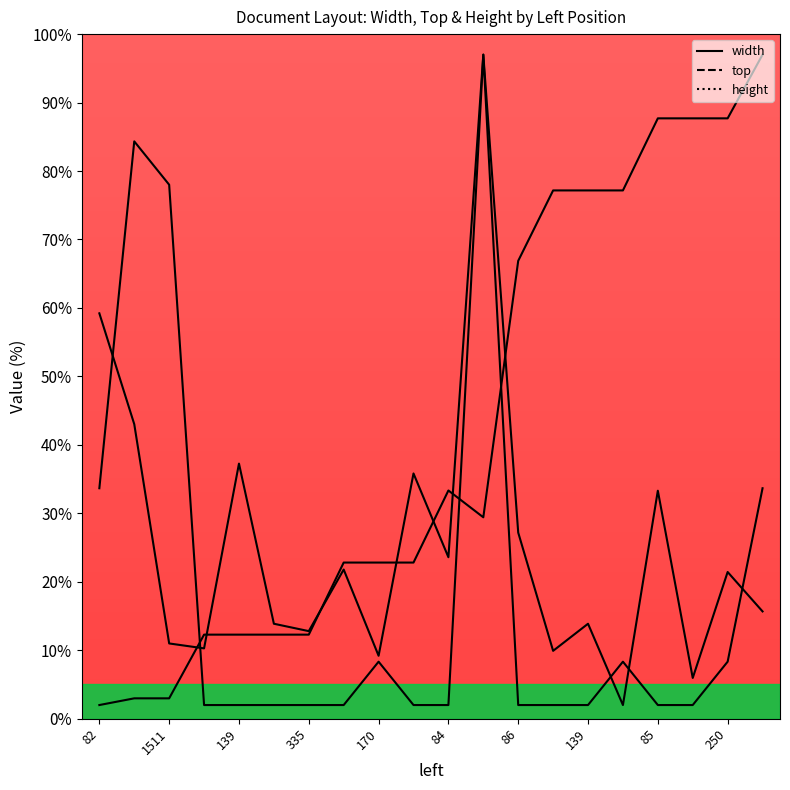

Rank the categories by width value from lowest to highest.

204, 206, 170, 85, 83, 1511, 335, 270, 139, 86, 250, 84, 84, 86, 85, 224, 139, 1366, 82, 889